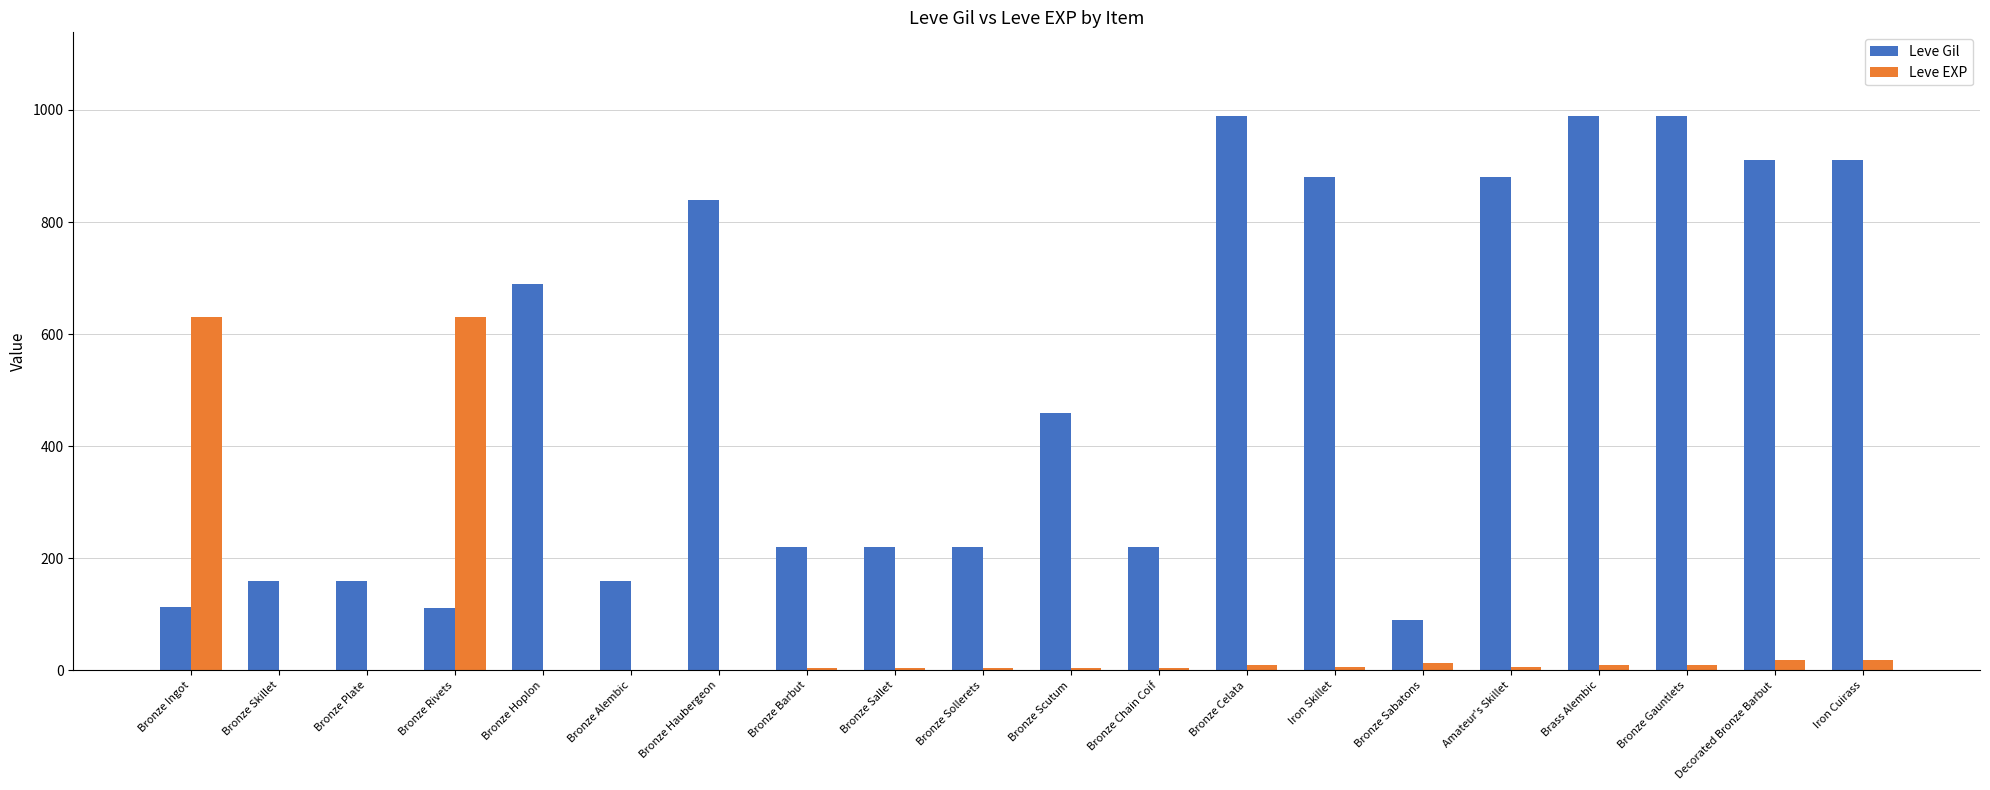

What is the greatest value displayed?

990